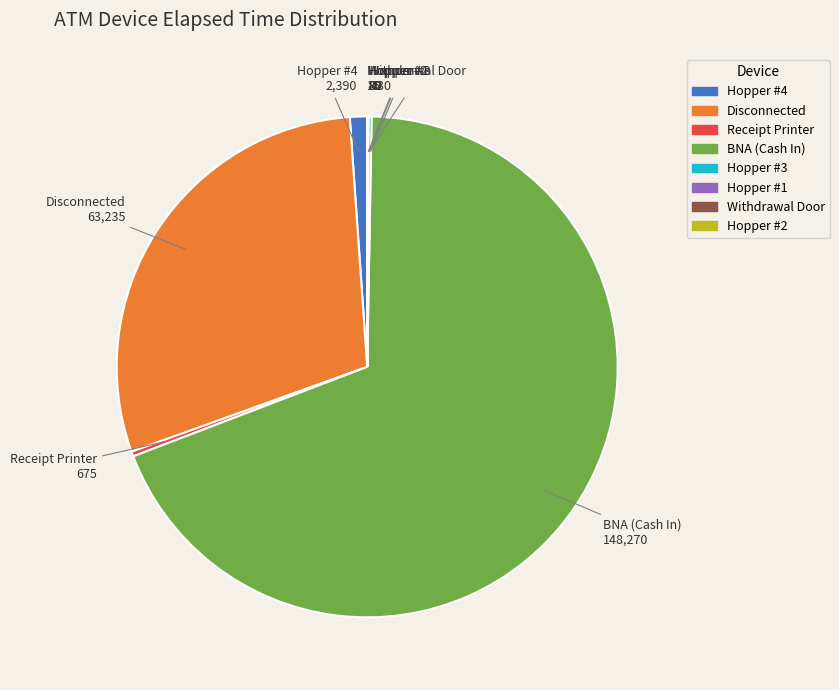

The Hopper #4 slice represents 9% of the pie. True or false?

False